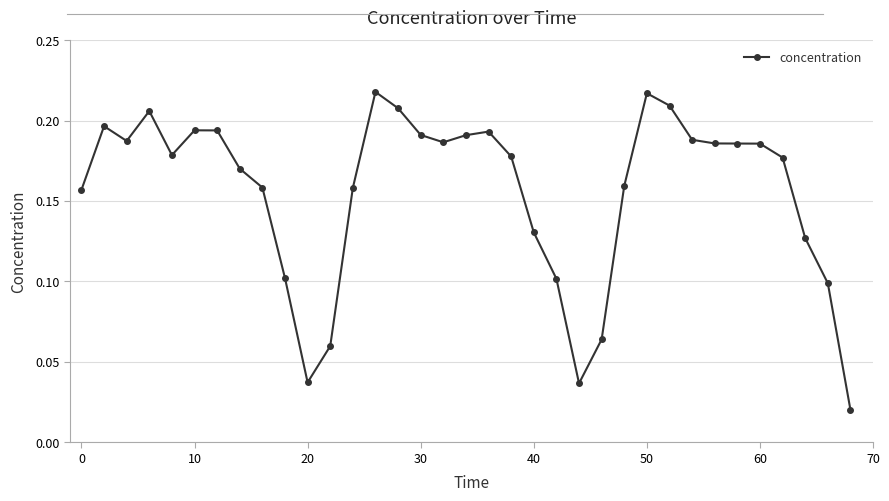

Count the values in the range 0 to 1.

35